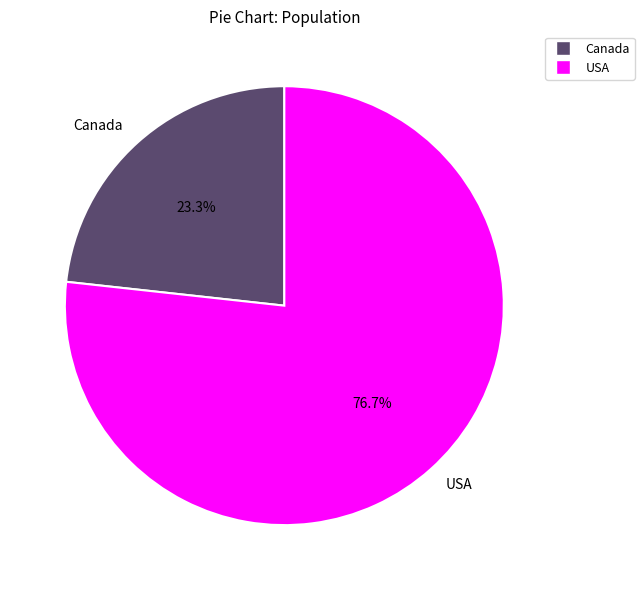

Count the number of slices in the pie.

2